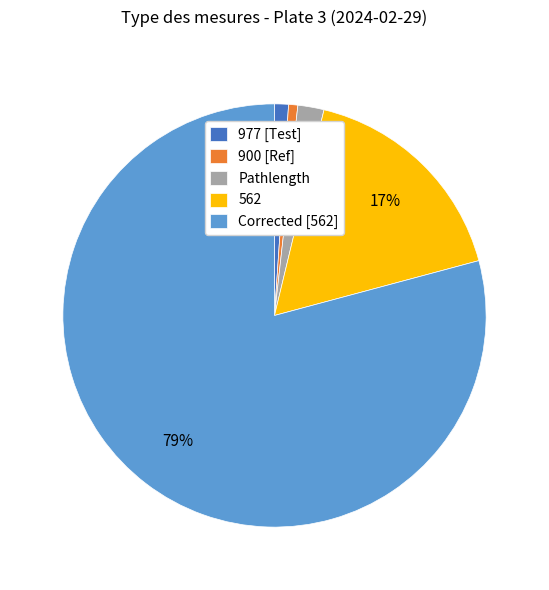

Does any single category account for the majority?

Yes